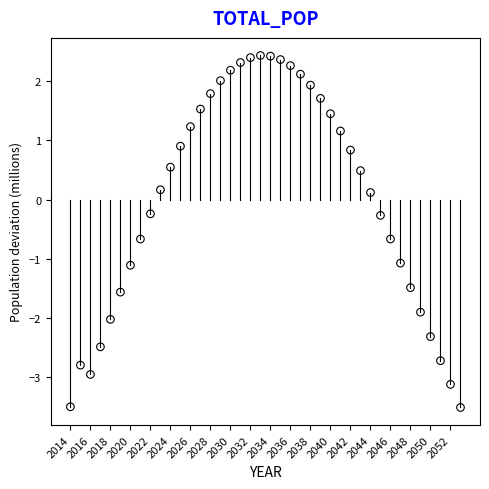

What is the range of X values (max minus min)?

39.0